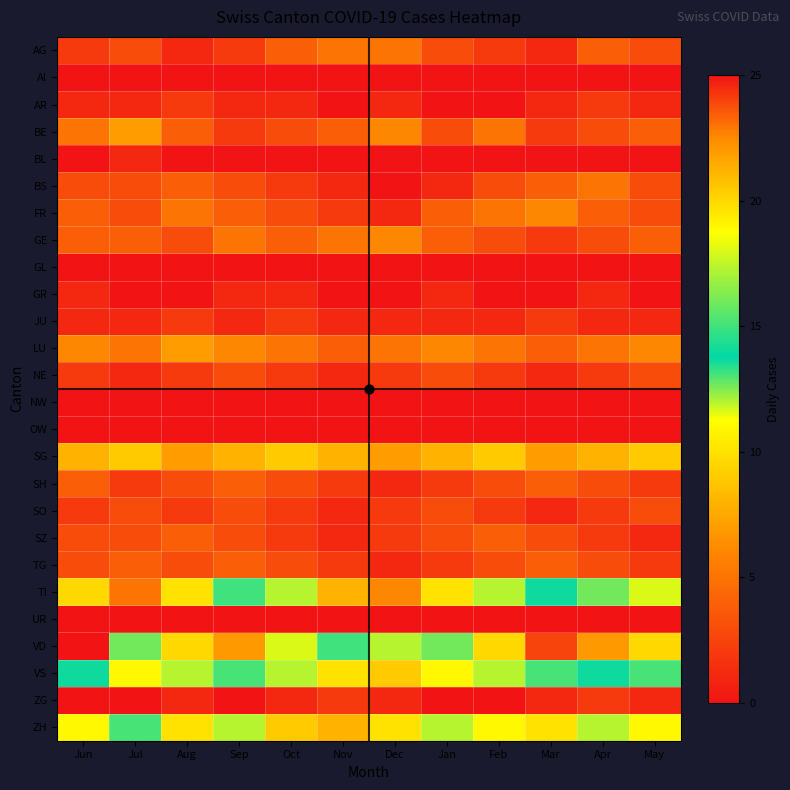

Count the number of categories in the chart.

12